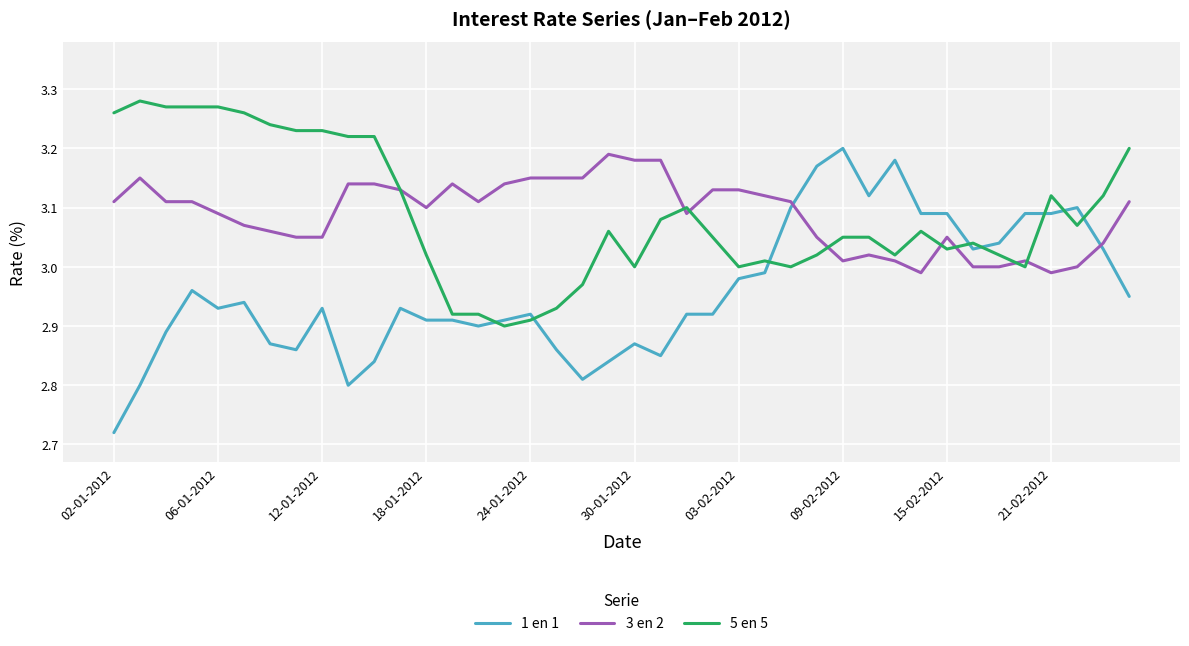

True or false: 1 en 1 and 3 en 2 cross at least once.

True